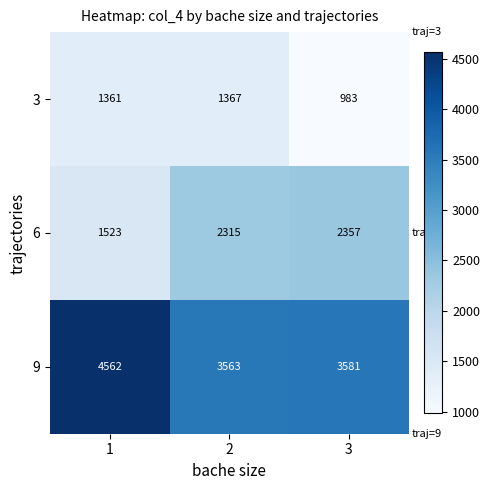

At 3, list the series in order from smallest to largest.

3, 6, 9